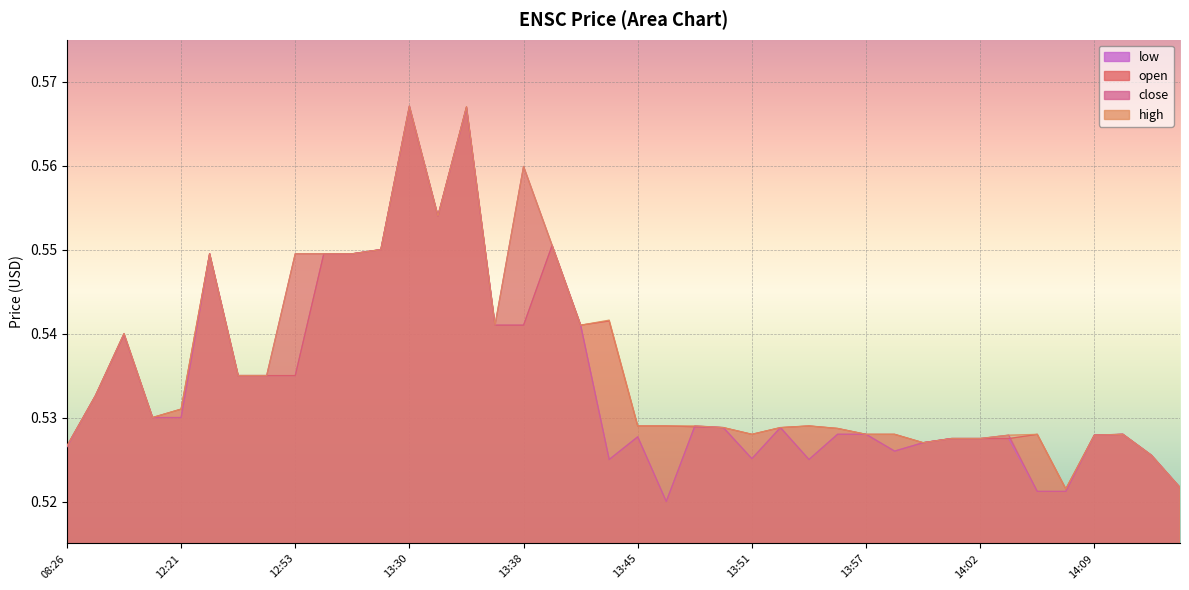

What is the maximum value shown in the chart?

0.6